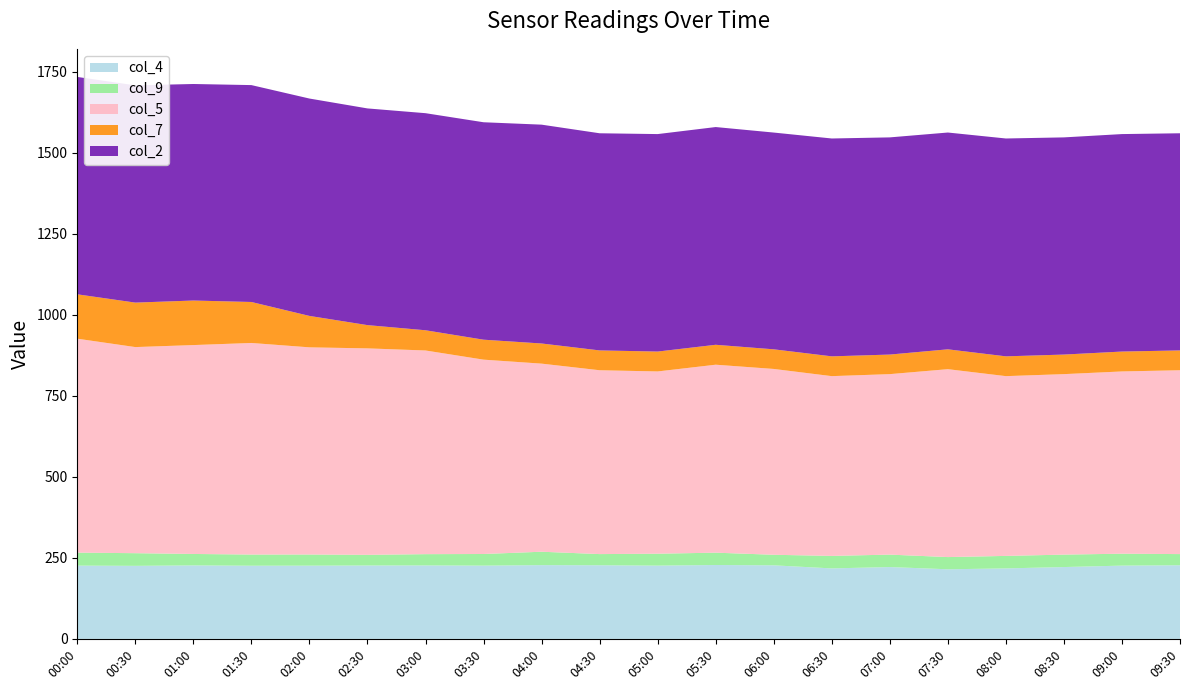

The value of col_4 at 02:00 is 315.9. True or false?

False